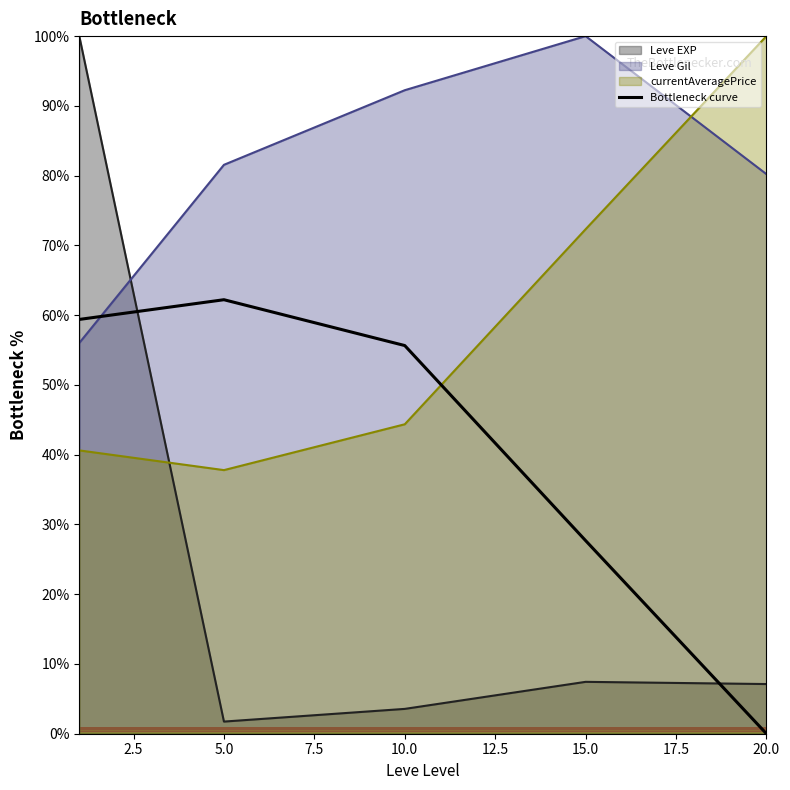

Rank the series at 5.0 from lowest to highest value.

Leve EXP, currentAveragePrice, Bottleneck curve, Leve Gil